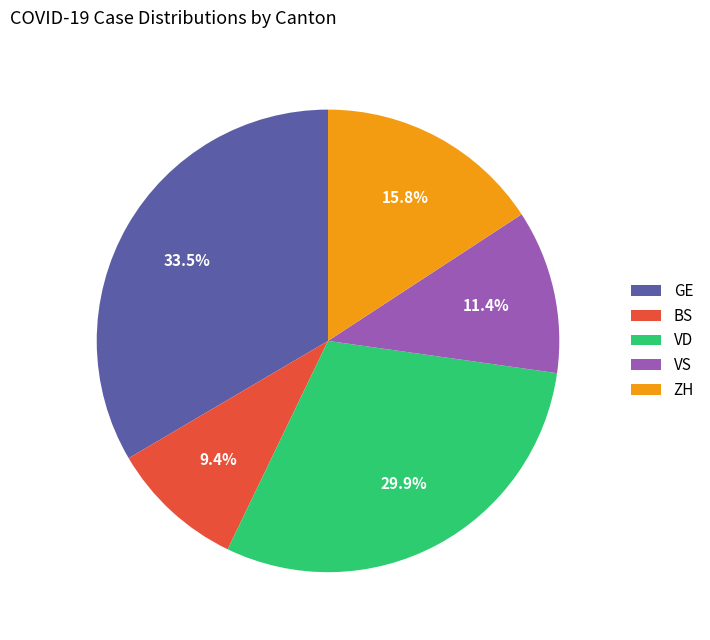

How many slices are in this pie chart?

5